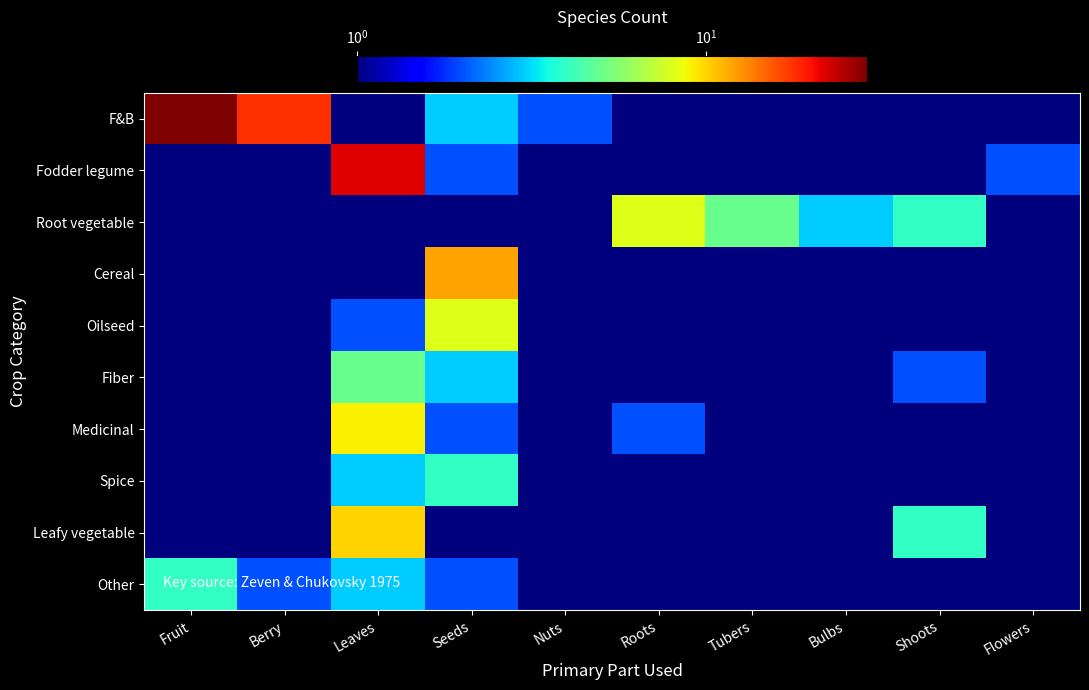

At which category is the sum across all series the highest?

Leaves